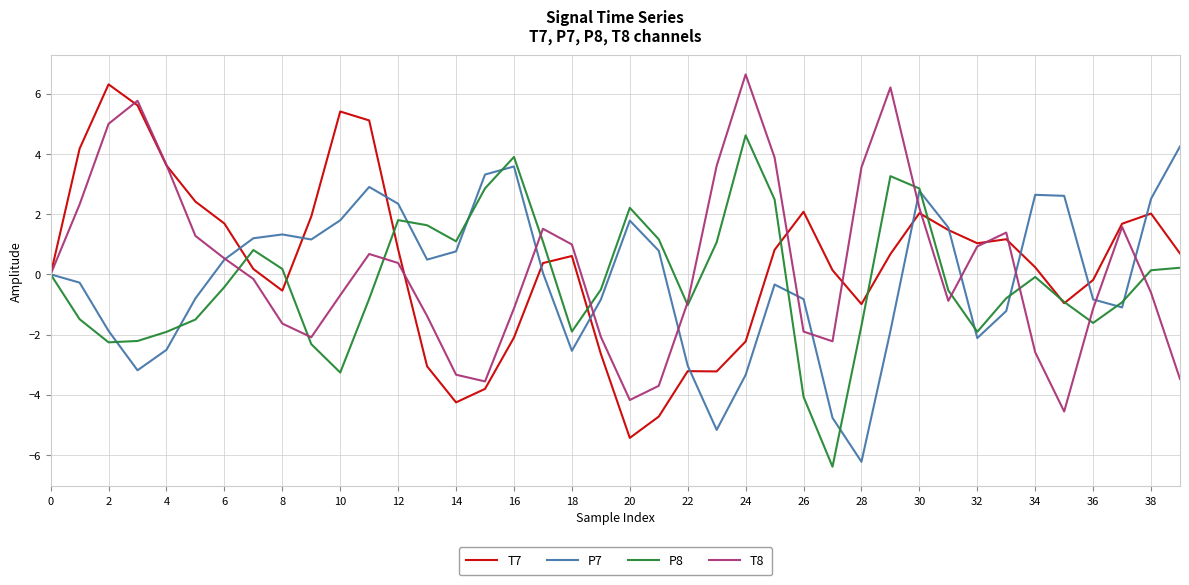

What is the highest value of the T7 series?

6.3